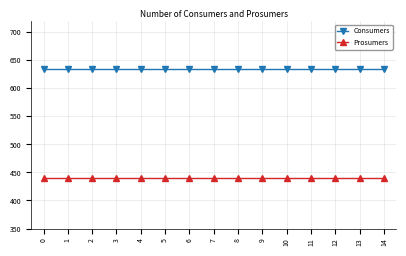

What is the maximum value for Prosumers?

440